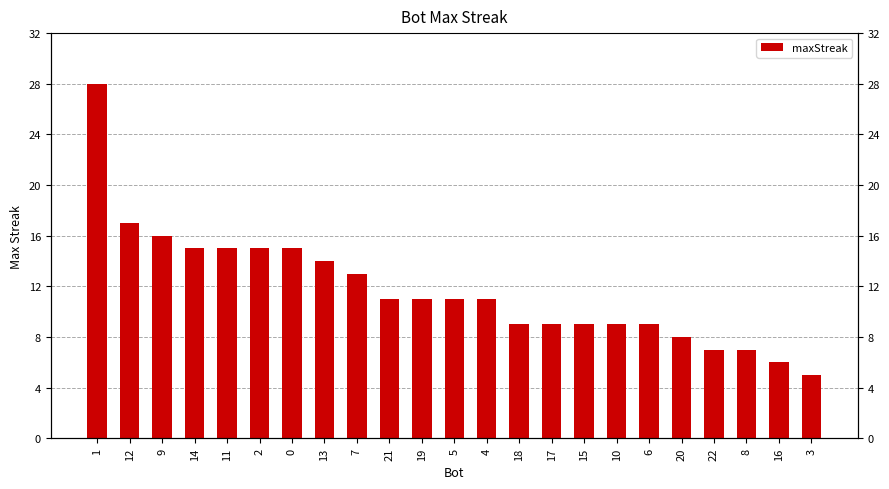

How many distinct data groups are displayed?

1